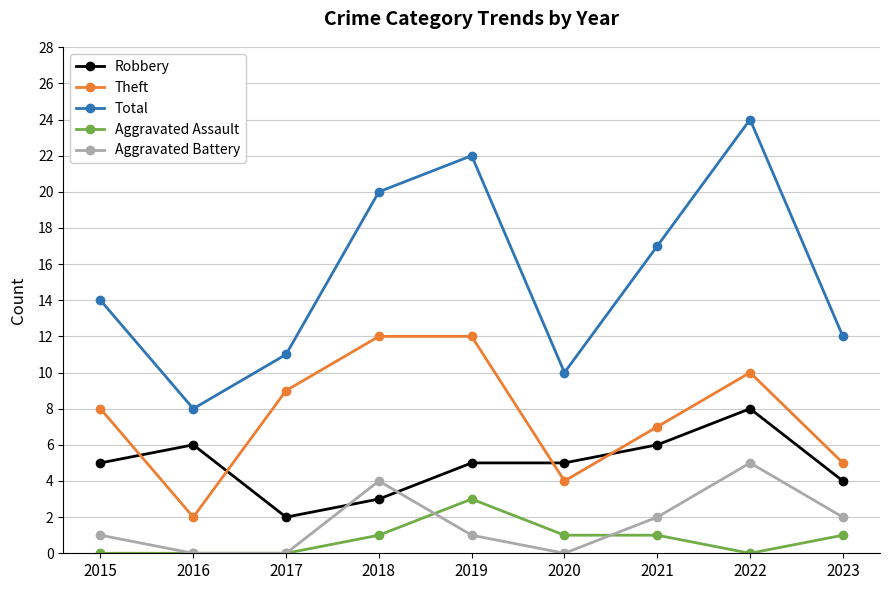

What is the greatest value displayed?

24